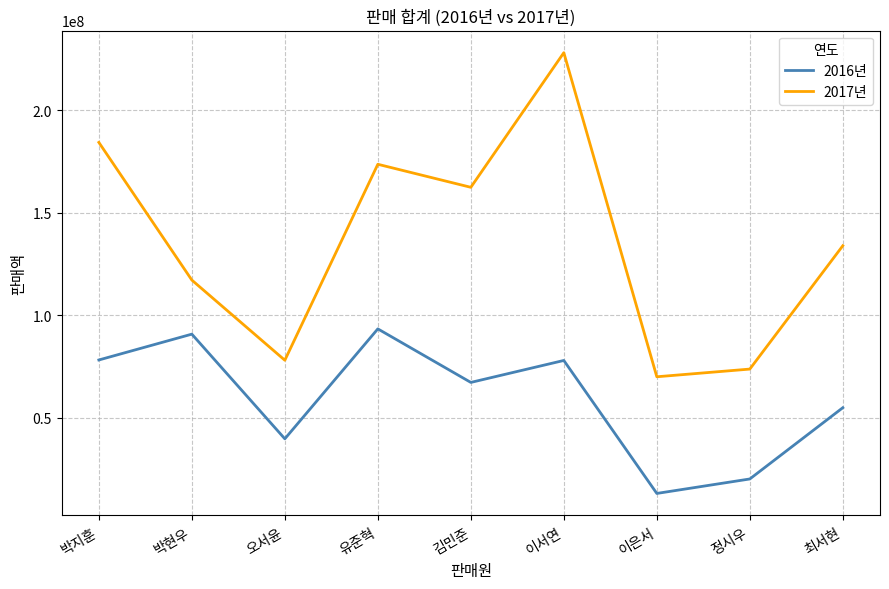

At which label is 2016년 closest to 53300932?

최서현